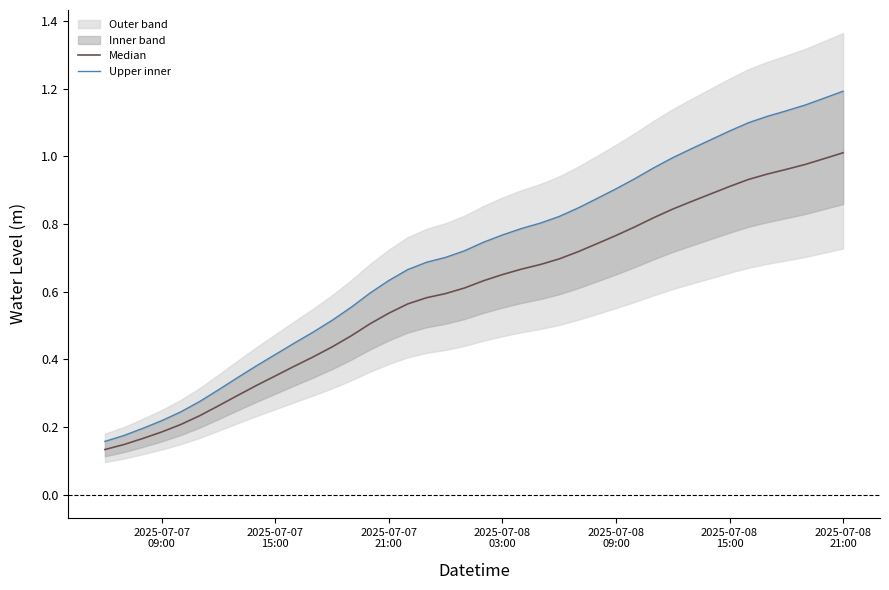

What is the difference between the maximum and minimum values in the Median series?

0.9